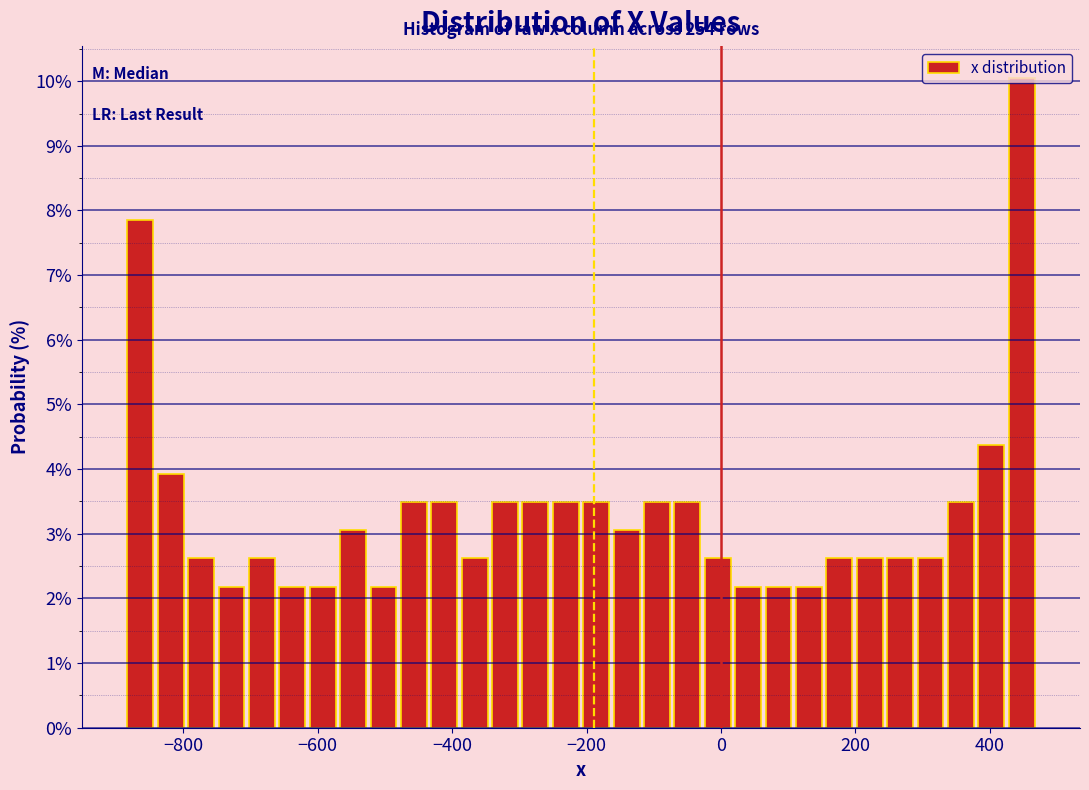

Around what value on the x-axis is the tallest bar? Give the approximate position of its centre, as read against the axis.

440